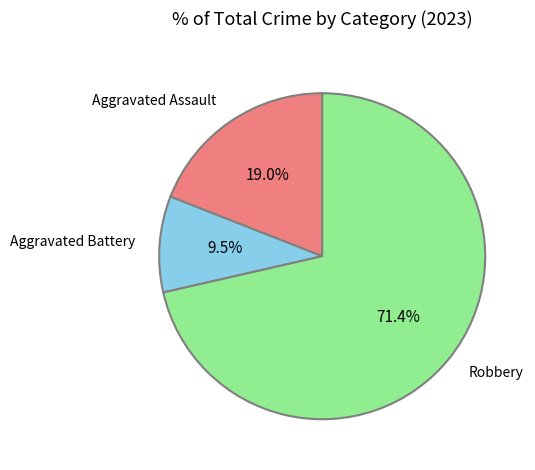

Is there any slice that represents more than half of the pie?

Yes